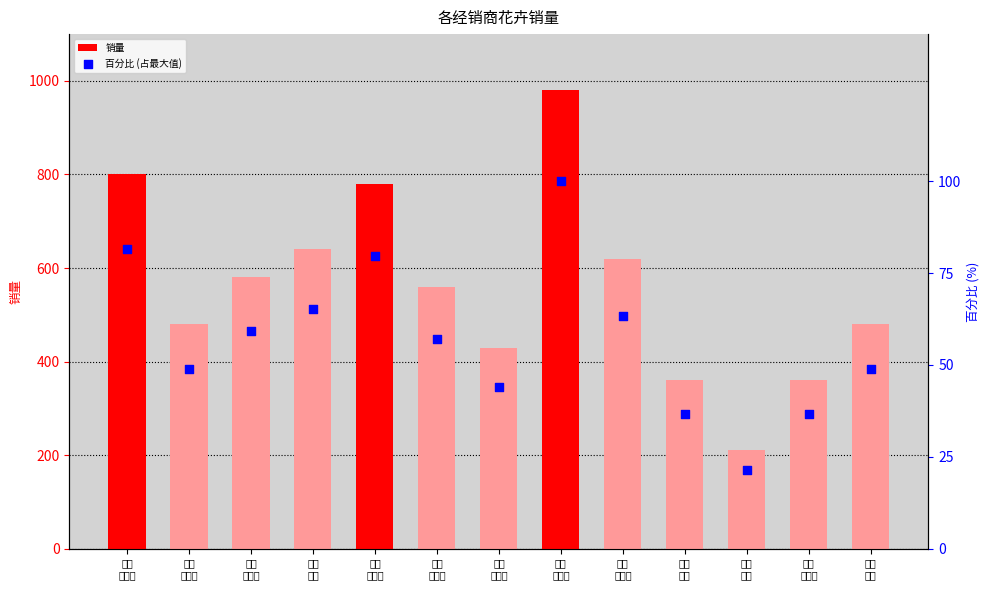

What are all the series names shown in the legend?

销量, 百分比 (占最大值)